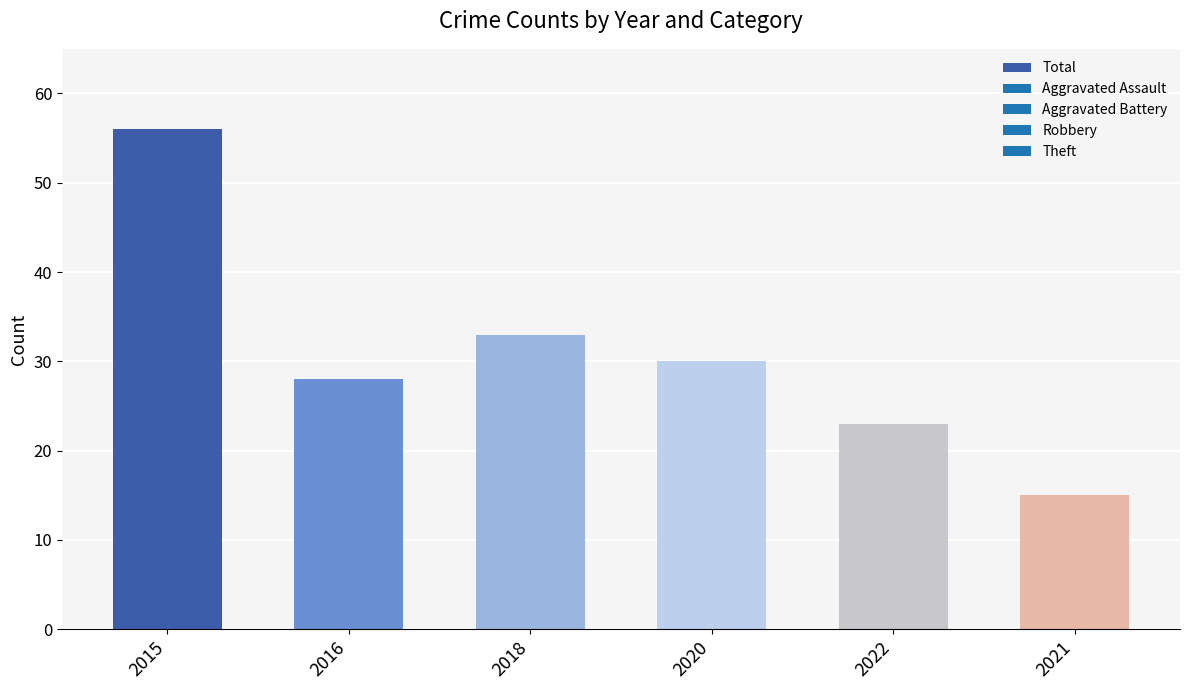

What value does the data have at 2015, to the nearest 10?

60